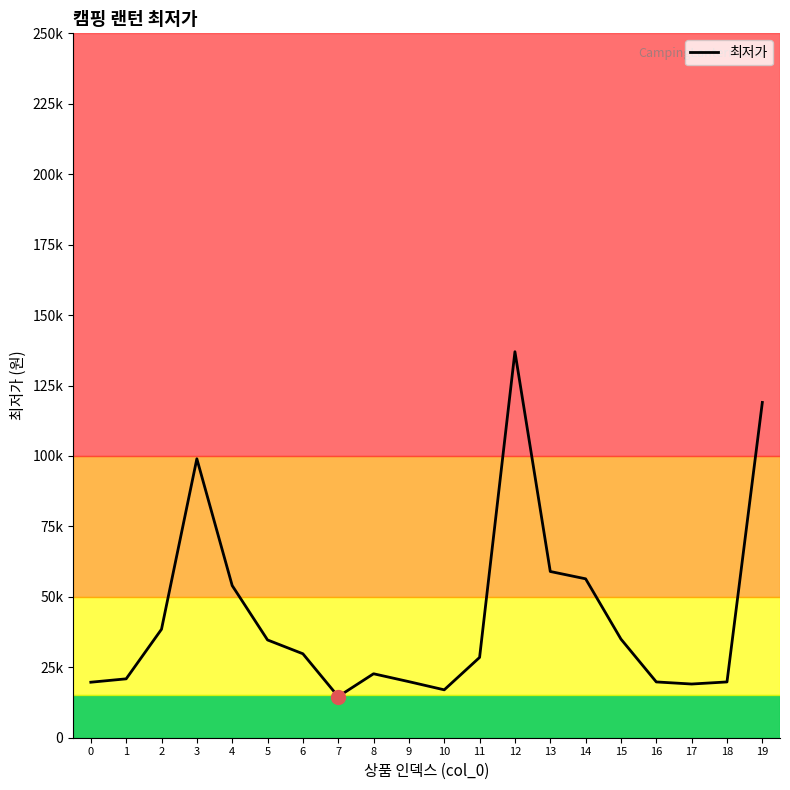

Which has a higher value, 1 or 4?

4